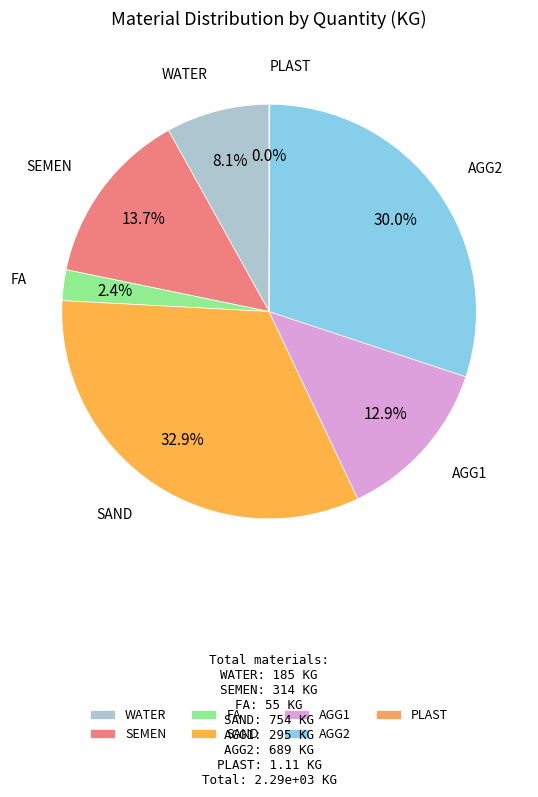

To the nearest percent, what percentage of the pie is SEMEN?

14%